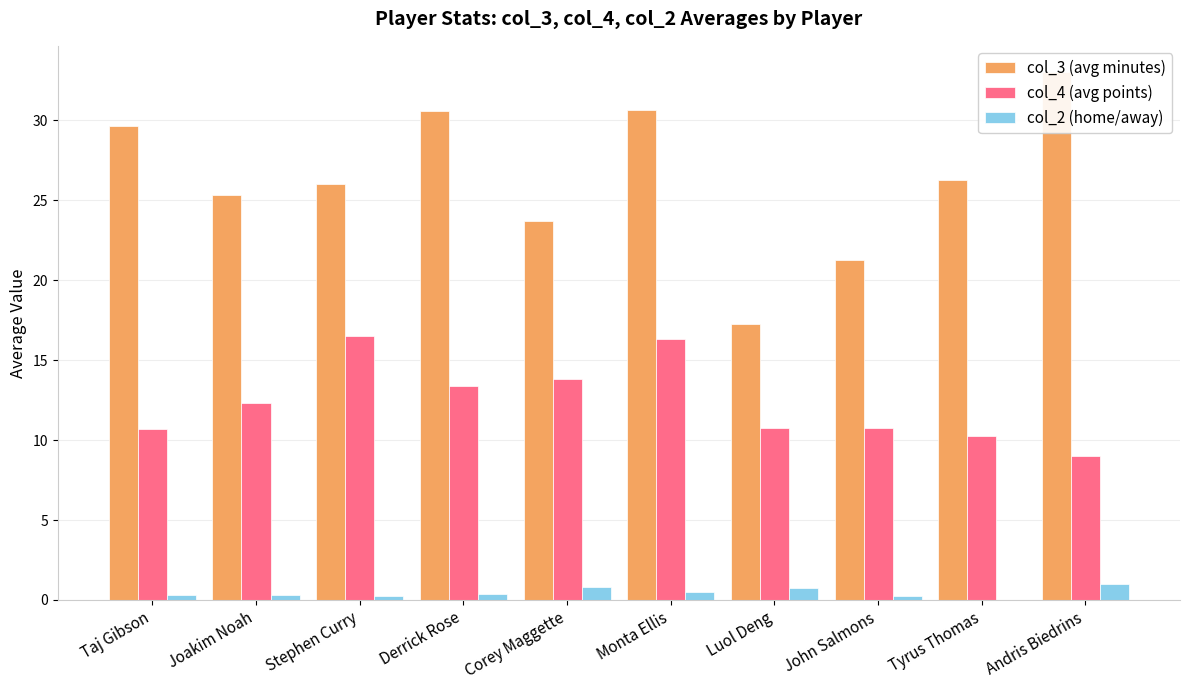

Between Corey Maggette and Monta Ellis, which series saw the biggest shift?

col_3 (avg minutes)